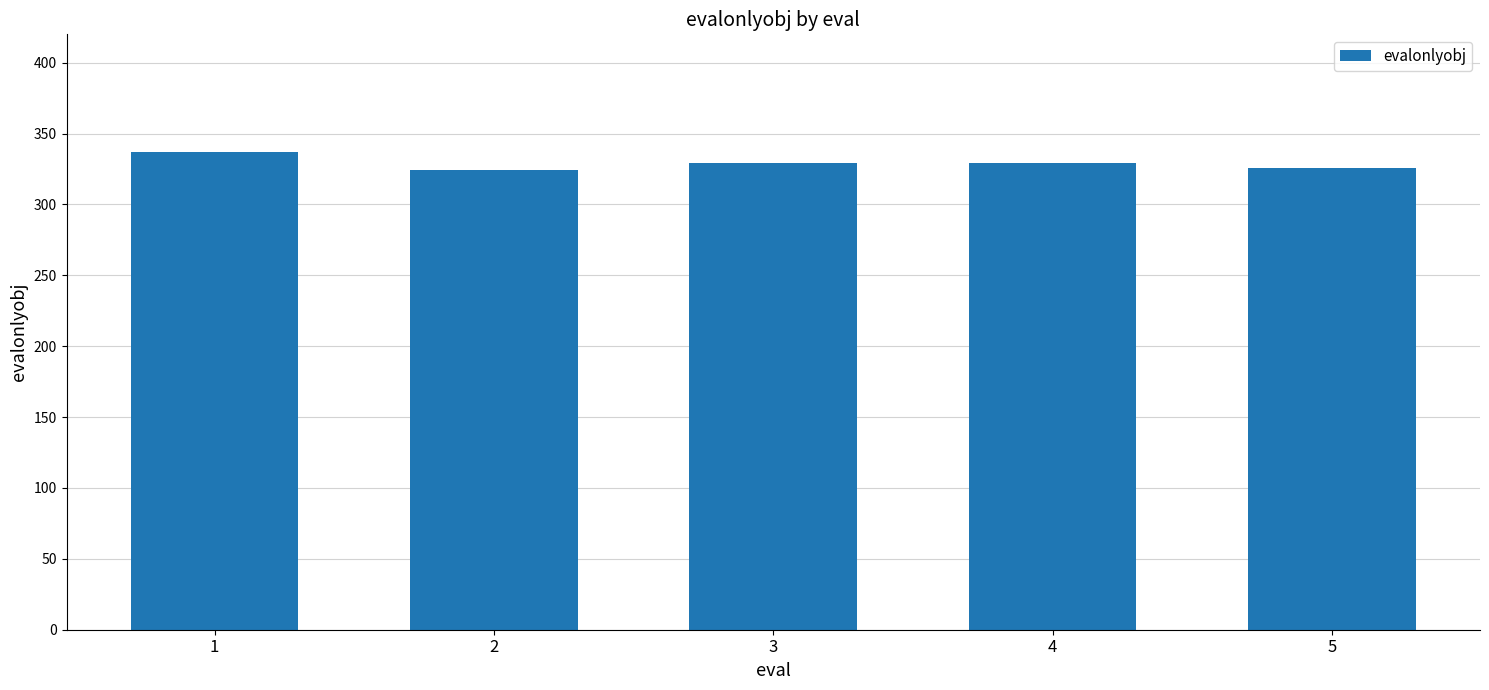

The value at 2 is 324. True or false?

True